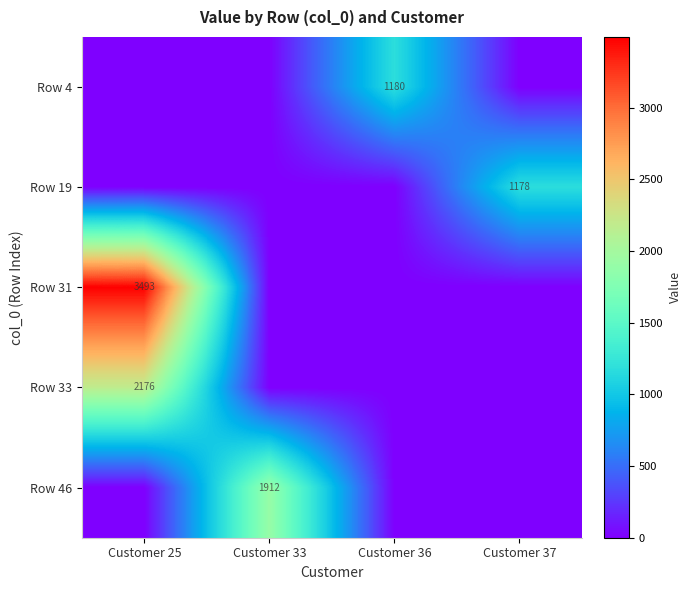

The value of Row 19 at Customer 37 is 369. True or false?

False